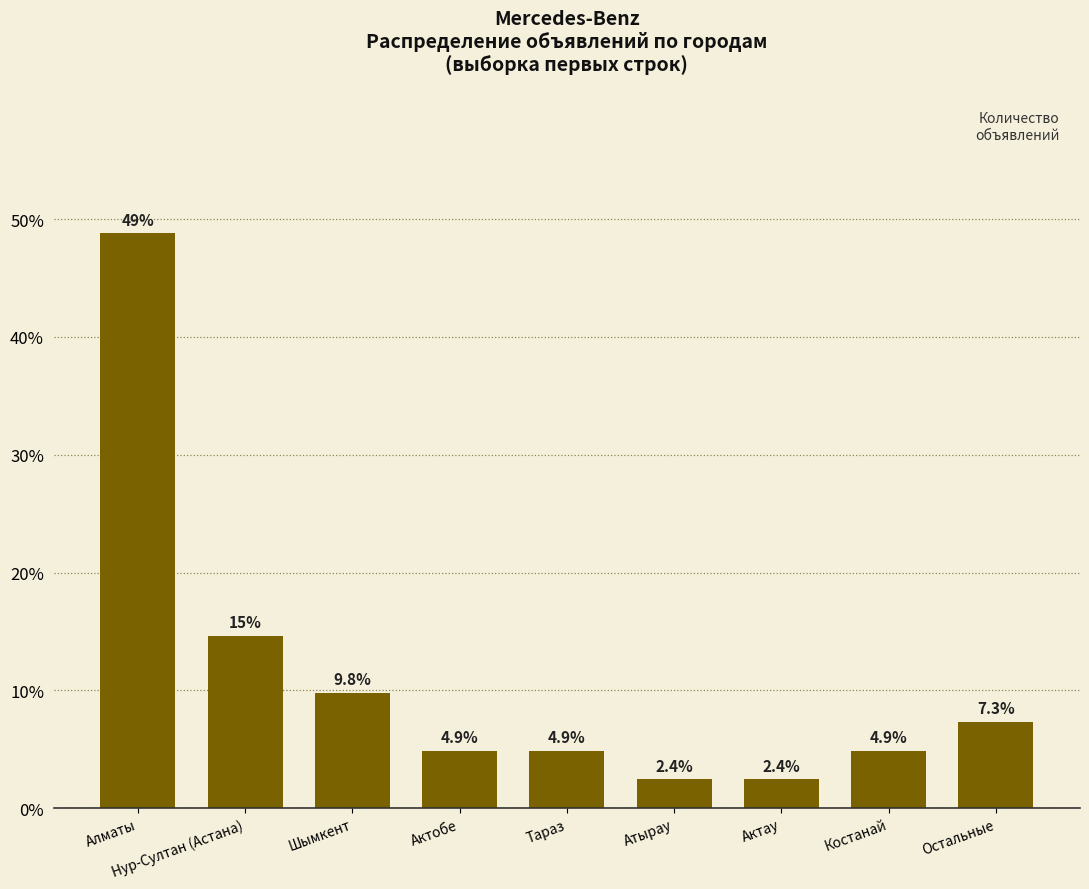

What is the change in value from Актобе to Актау?

-2.4